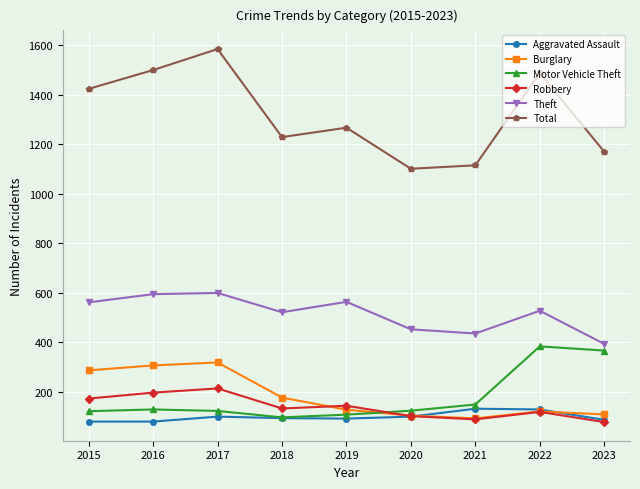

What are all the series names shown in the legend?

Aggravated Assault, Burglary, Motor Vehicle Theft, Robbery, Theft, Total